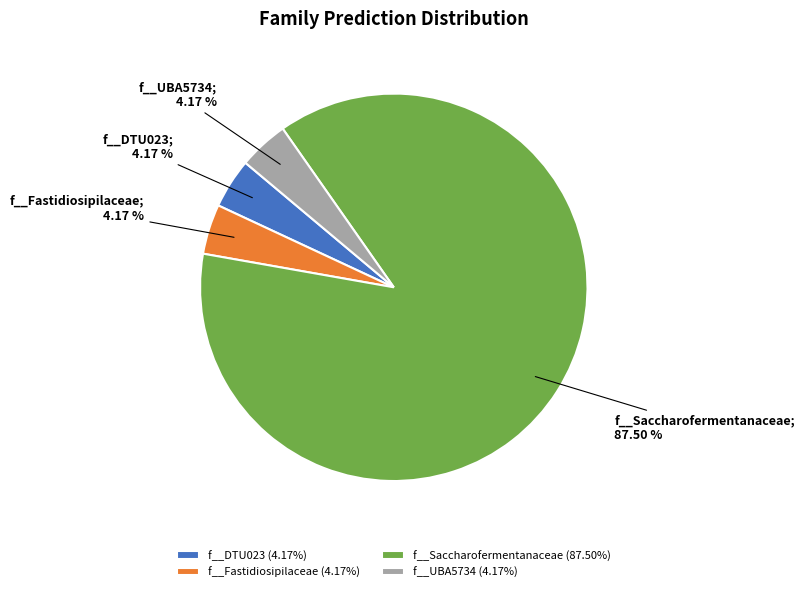

Does f__Saccharofermentanaceae represent more than half of the total?

Yes